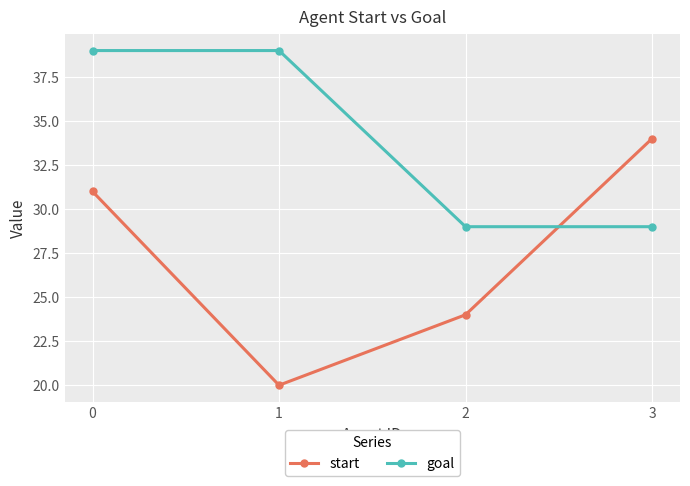

Rank the series by their maximum value, from highest to lowest.

goal, start